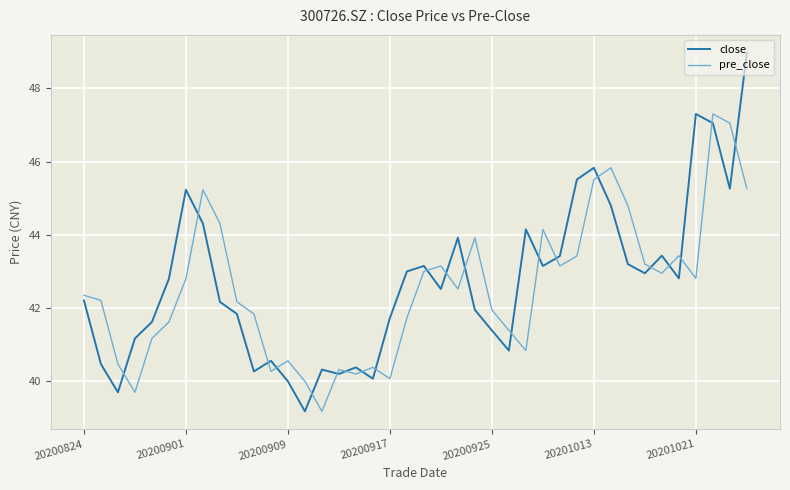

True or false: close and pre_close cross at least once.

True